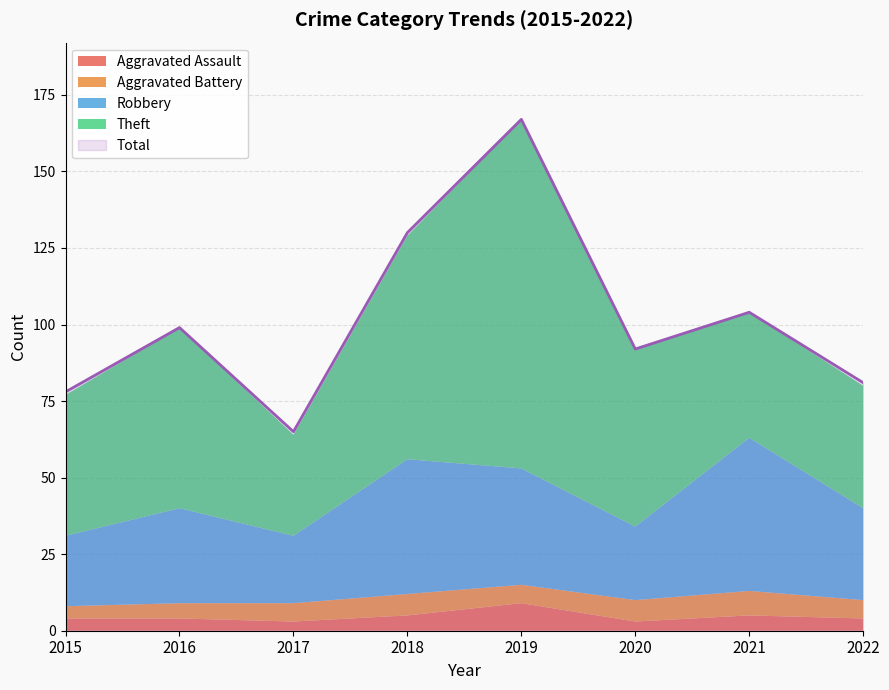

True or false: Total and Aggravated Assault cross at least once.

False